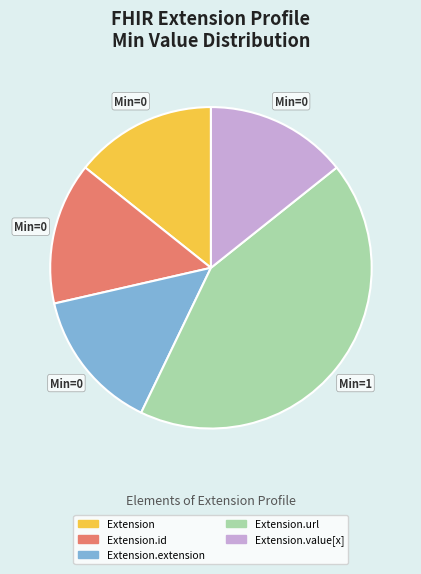

Is there a majority slice in this chart?

No